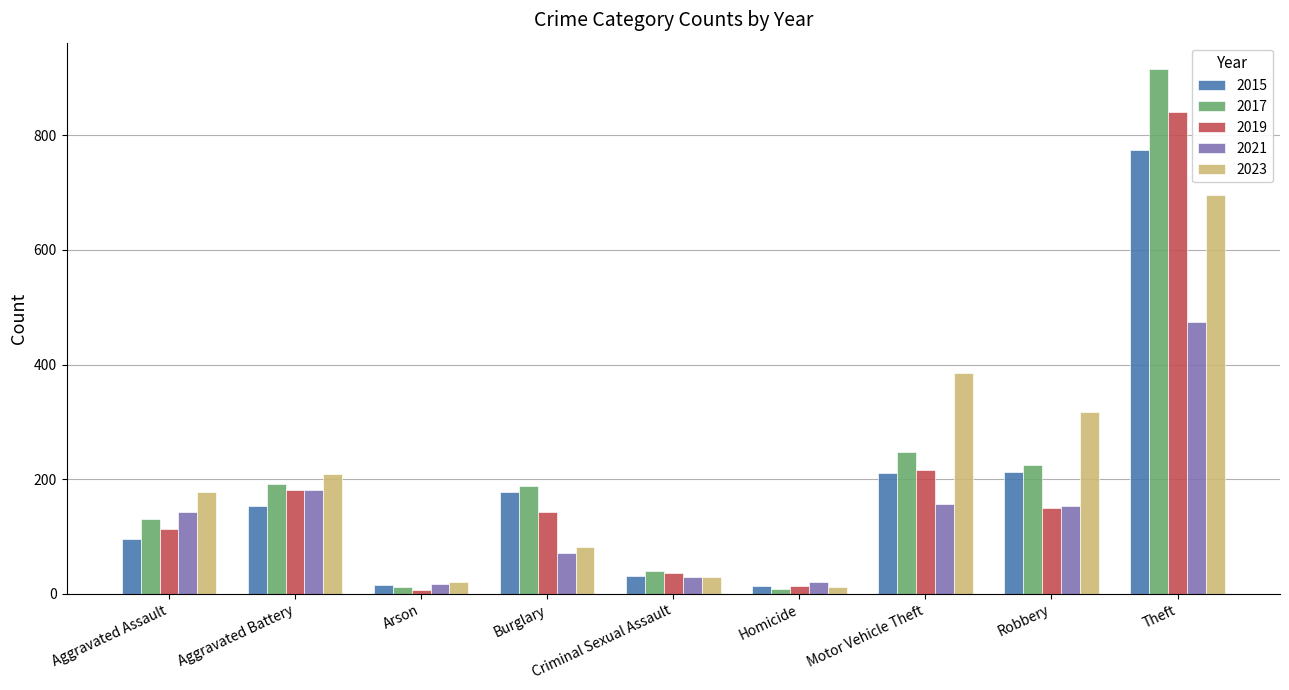

Is it true that 2015 equals 774 at Theft?

True